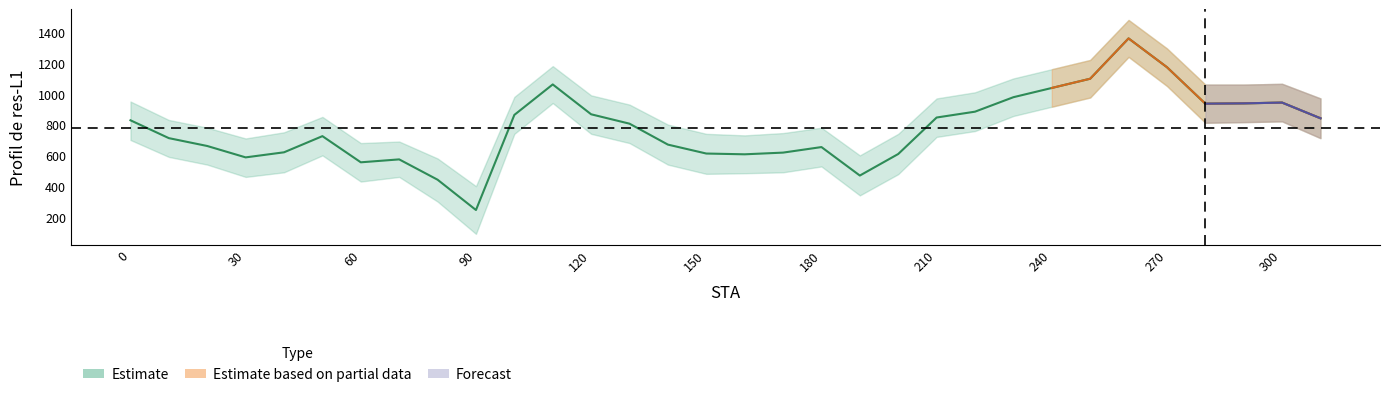

The chart shows a value of 114 at 90. True or false?

False